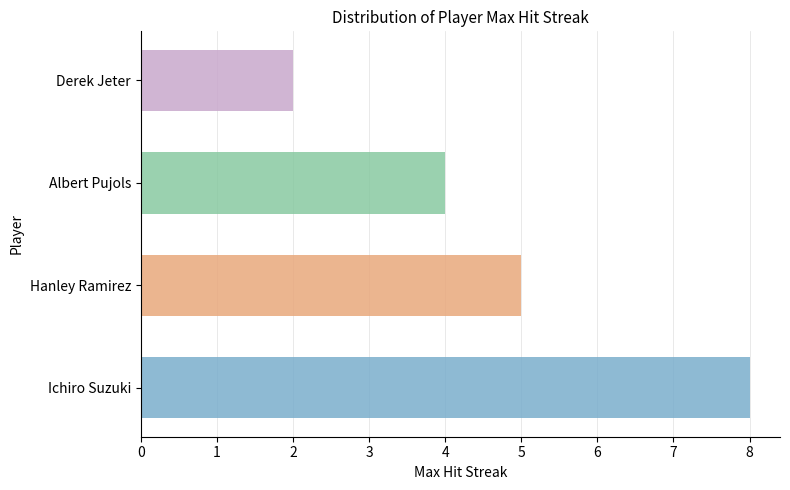

List the labels in order of value, largest first.

Ichiro Suzuki, Hanley Ramirez, Albert Pujols, Derek Jeter